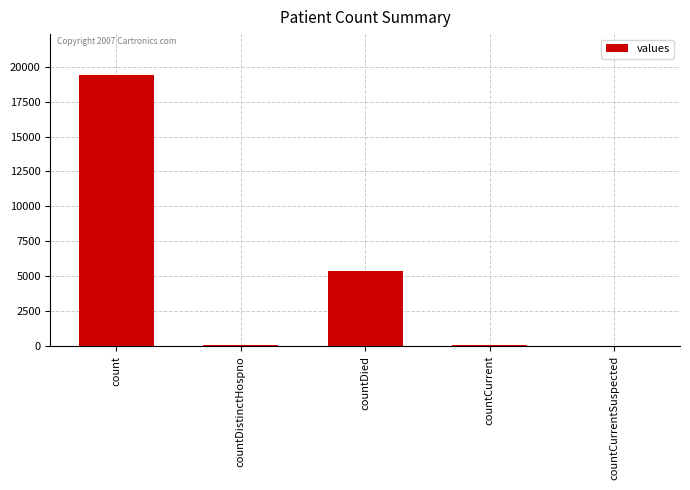

What is the sum of all values?

24875